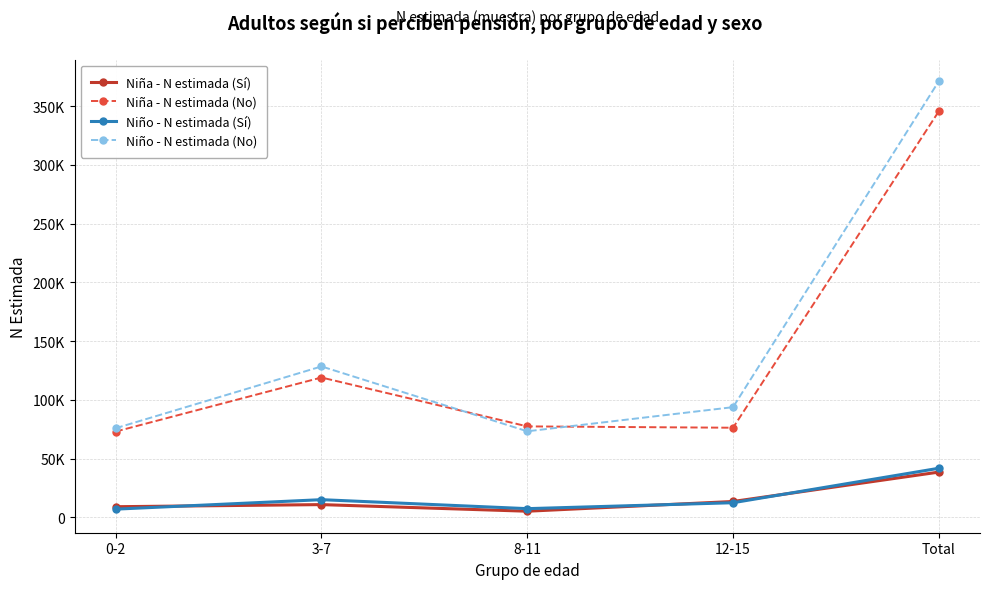

Which series has the largest total across all categories?

Niño - N estimada (No)